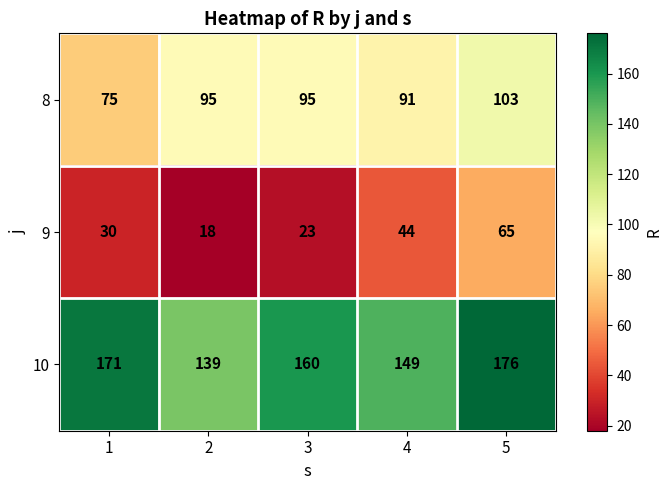

Which series changed the most between 4 and 5?

10